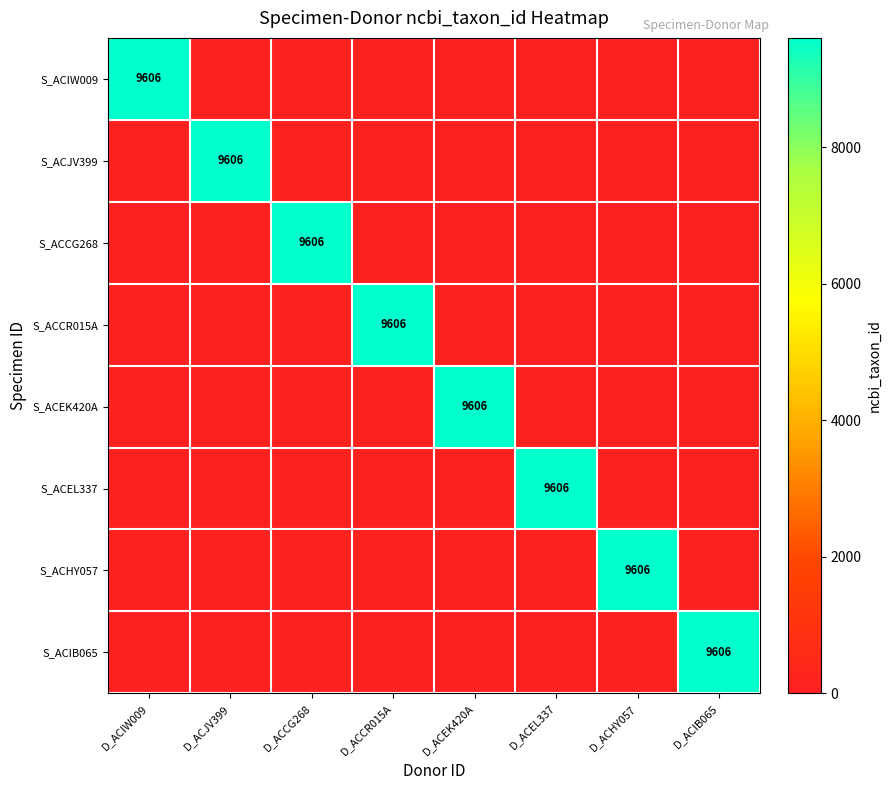

Is it true that S_ACEL337 equals 9606 at D_ACEL337?

True